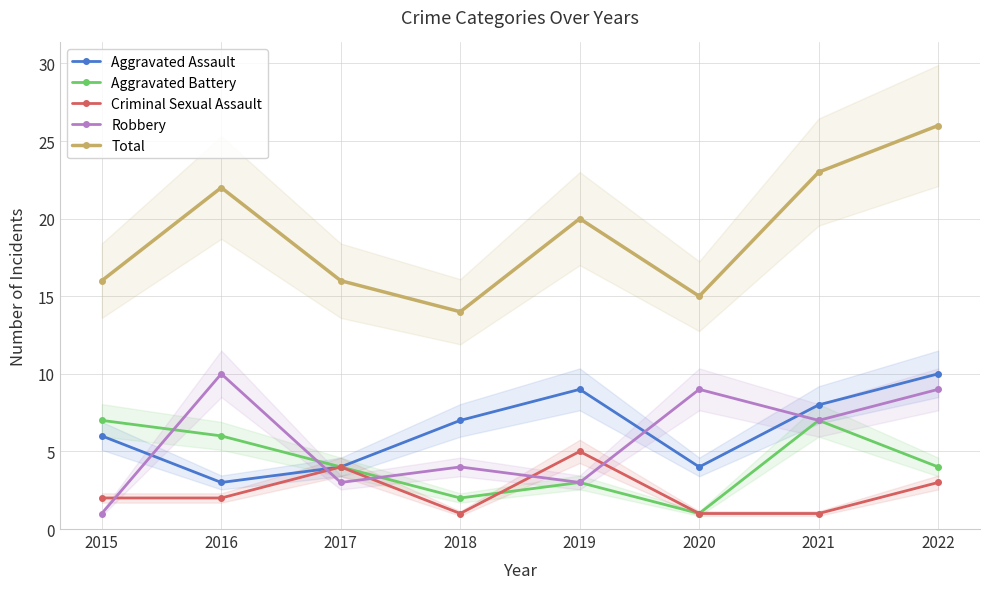

True or false: Aggravated Assault and Robbery cross at least once.

True